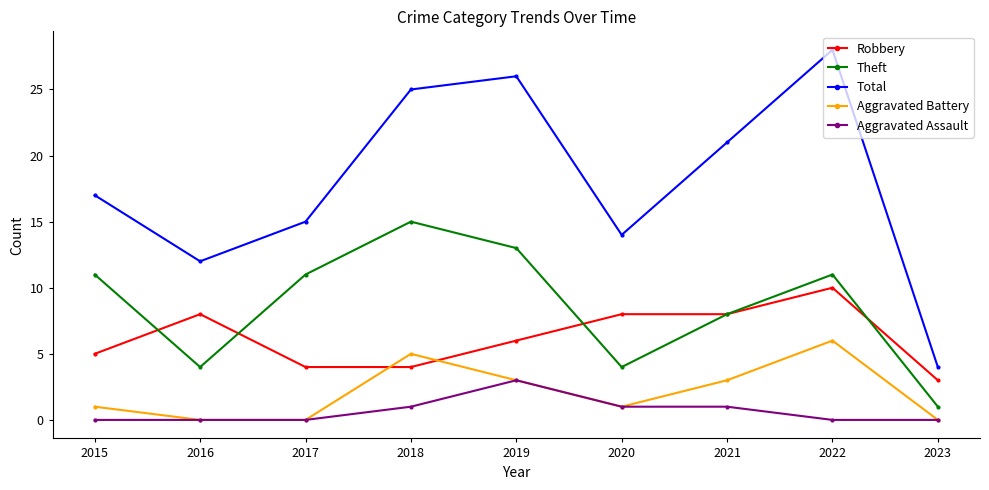

List the series in order of their peak value, lowest first.

Aggravated Assault, Aggravated Battery, Robbery, Theft, Total